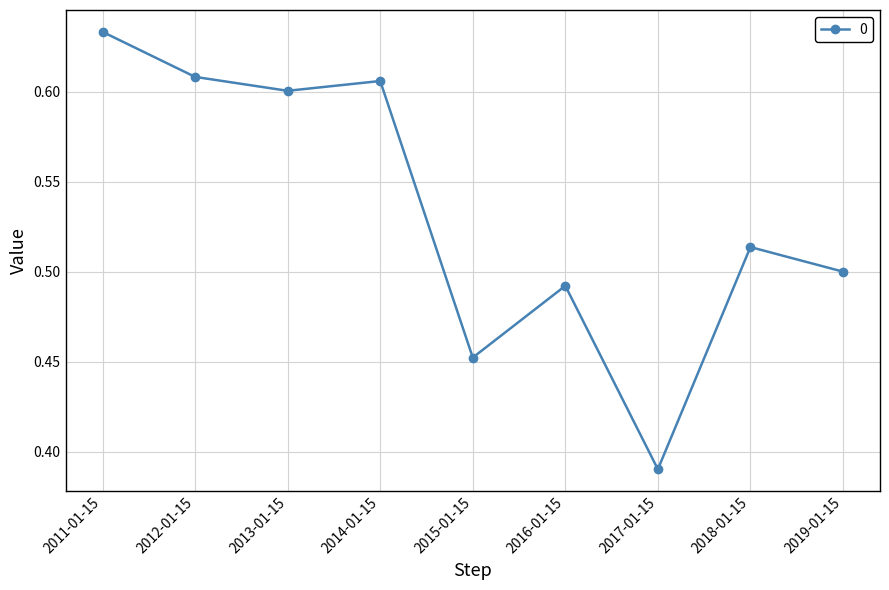

Rank the categories by value from lowest to highest.

2017-01-15, 2015-01-15, 2016-01-15, 2019-01-15, 2018-01-15, 2013-01-15, 2014-01-15, 2012-01-15, 2011-01-15